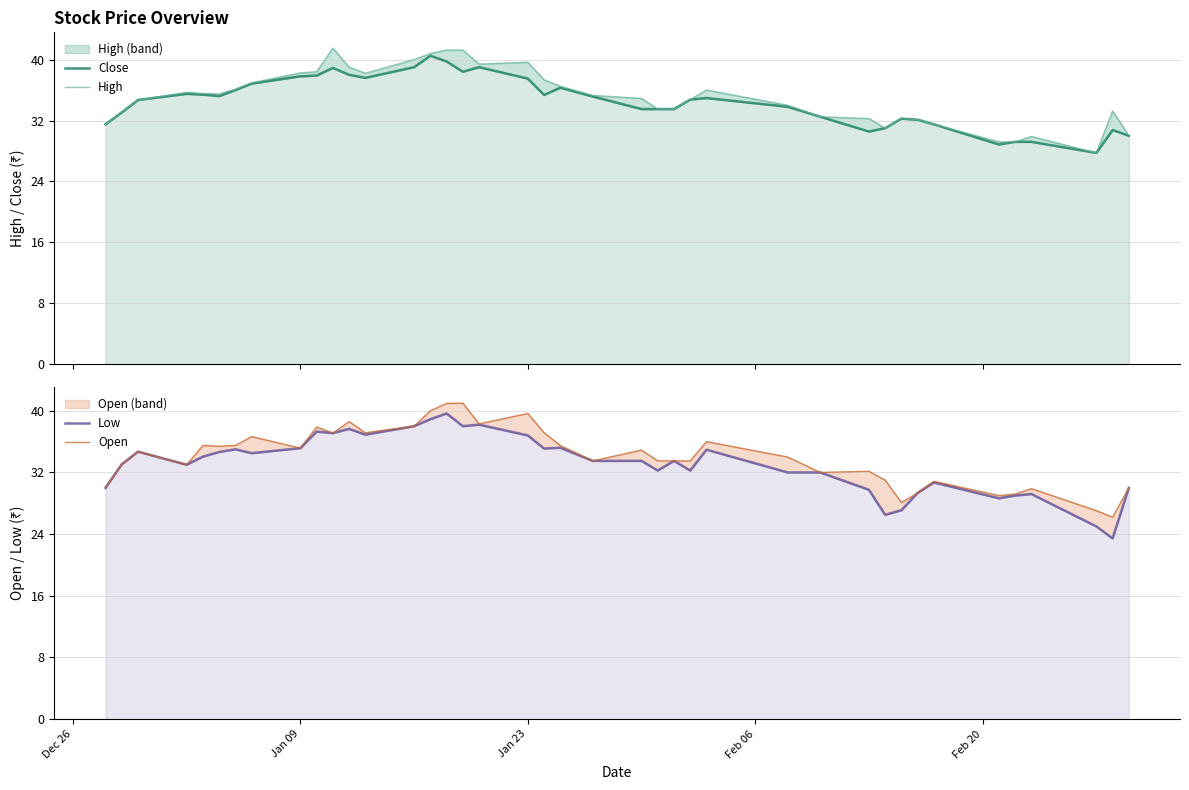

Which series ends up on top after the final intersection of Open and Close?

Close